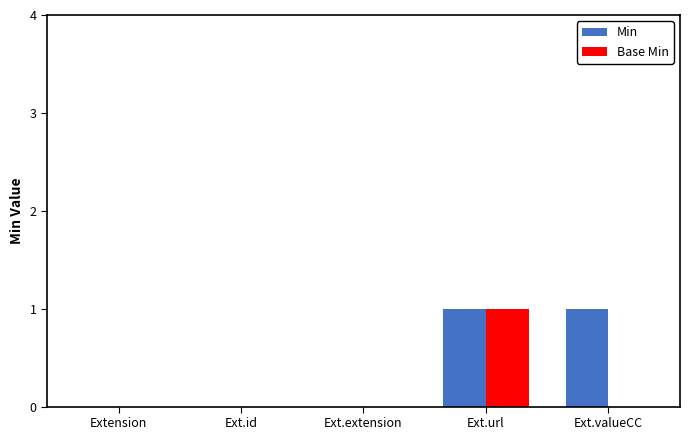

How many groups of bars are there?

5